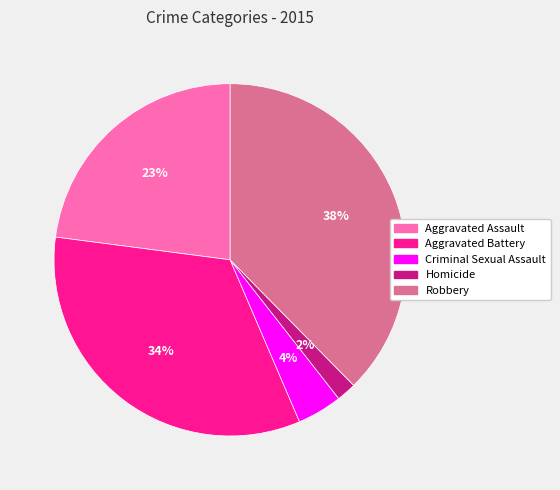

To the nearest percent, what is the combined percentage of Aggravated Battery and Aggravated Assault?

56%